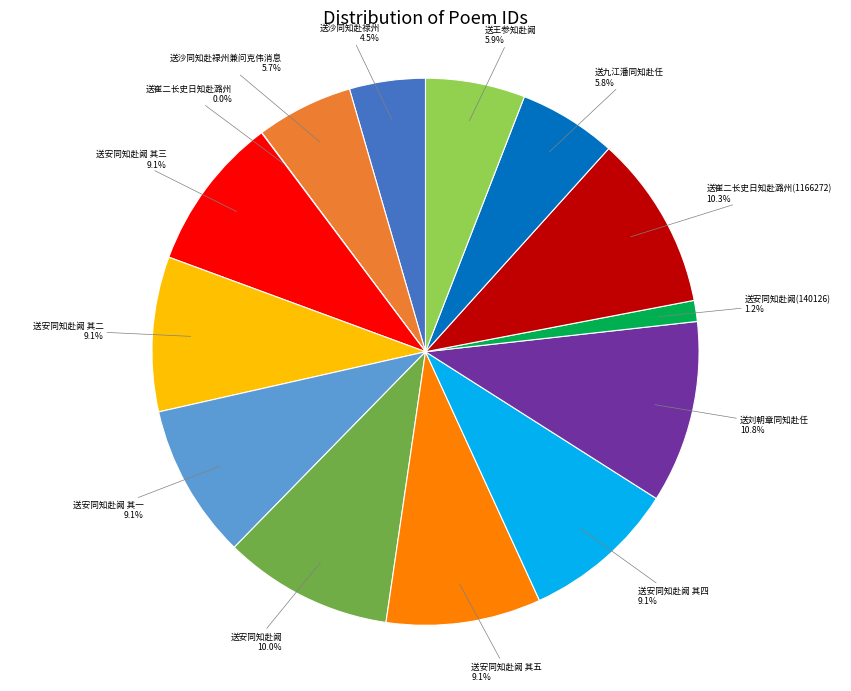

Is there any slice that represents more than half of the pie?

No